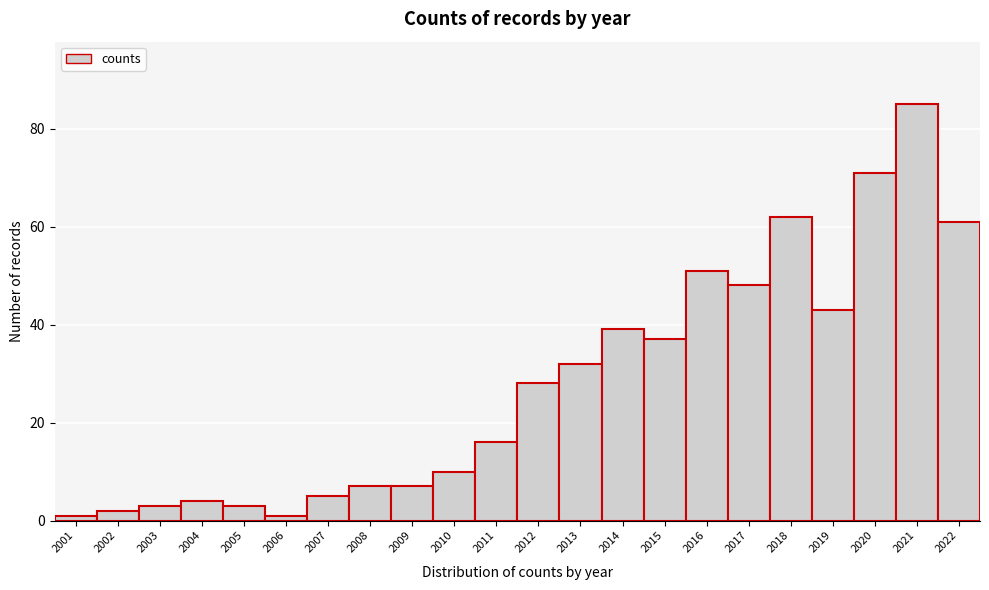

Reading left to right, transcribe this chart: for each bar, give the range it covers on the x-axis and its height. The values are not printed on the chart, so give them approximately, as read against the axis.

2000.5 to 2001.5: under 2
2001.5 to 2002.5: 2
2002.5 to 2003.5: 4
2003.5 to 2004.5: 4
2004.5 to 2005.5: 4
2005.5 to 2006.5: under 2
2006.5 to 2007.5: 6
2007.5 to 2008.5: 8
2008.5 to 2009.5: 8
2009.5 to 2010.5: 10
2010.5 to 2011.5: 16
2011.5 to 2012.5: 28
2012.5 to 2013.5: 32
2013.5 to 2014.5: 40
2014.5 to 2015.5: 38
2015.5 to 2016.5: 52
2016.5 to 2017.5: 48
2017.5 to 2018.5: 62
2018.5 to 2019.5: 44
2019.5 to 2020.5: 72
2020.5 to 2021.5: 86
2021.5 to 2022.5: 62